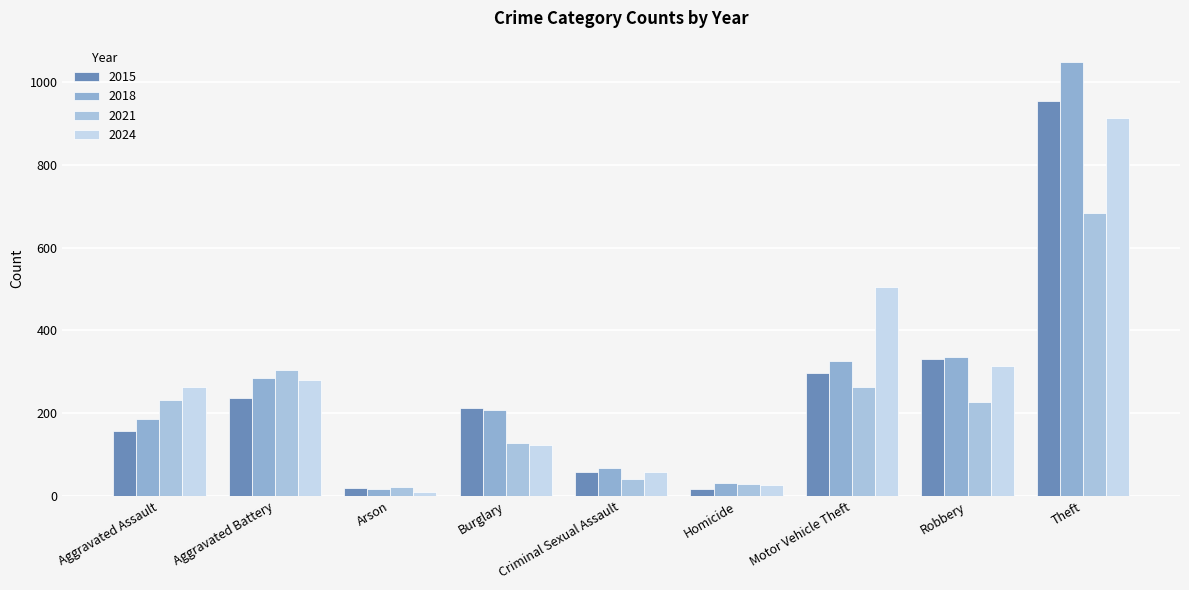

What is the minimum value shown in the chart?

9